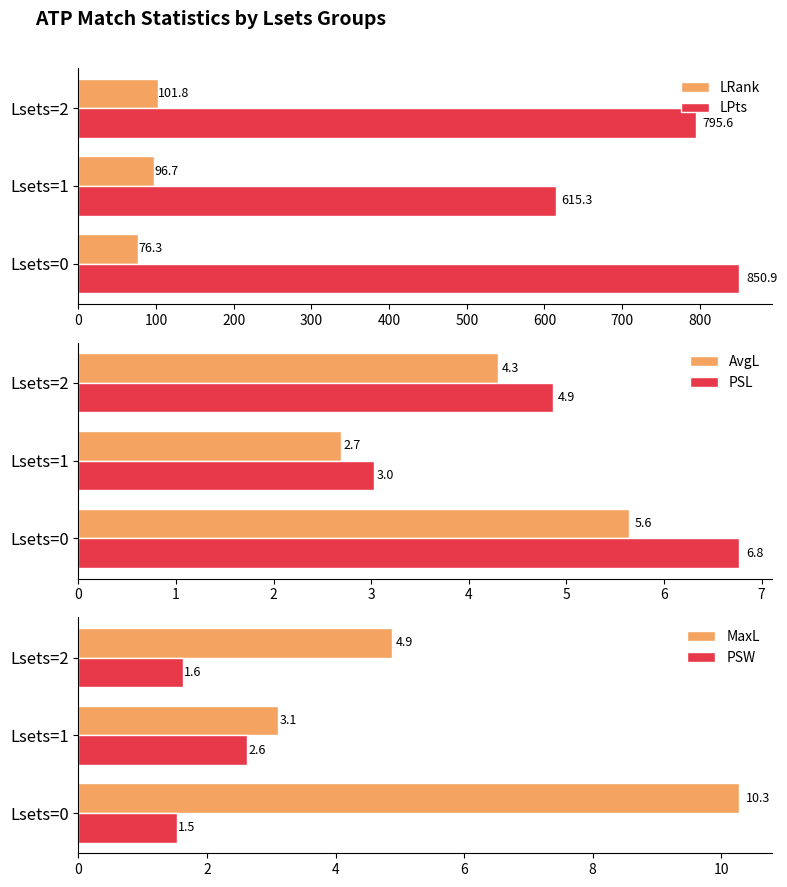

Which series has the largest total across all categories?

LPts